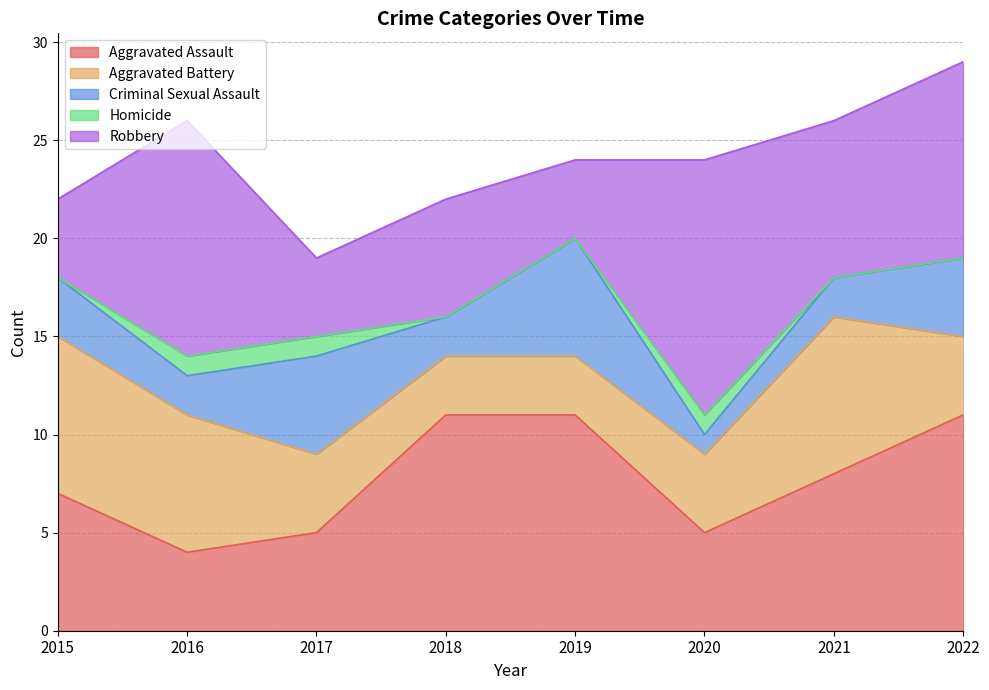

Which series ends up on top after the final intersection of Aggravated Assault and Aggravated Battery?

Aggravated Assault